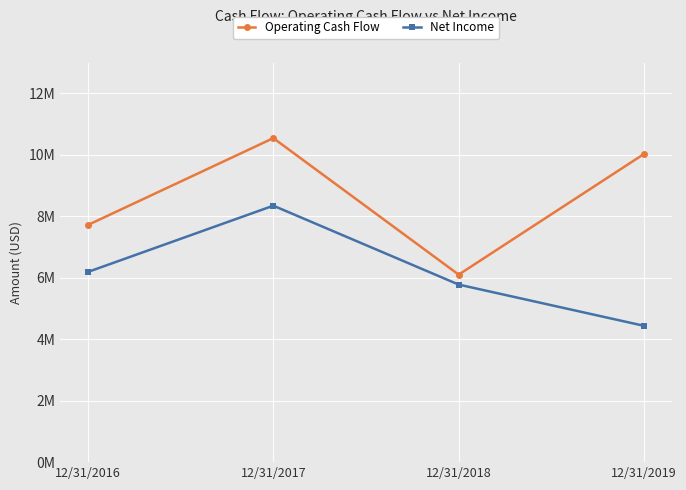

How many Net Income values are between 5778000 and 8346000?

3